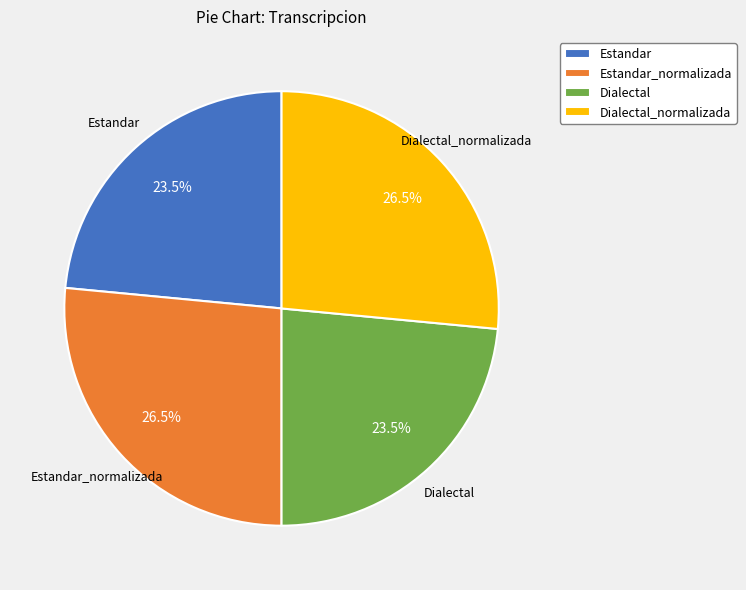

True or false: Estandar_normalizada accounts for 20% of the total.

False